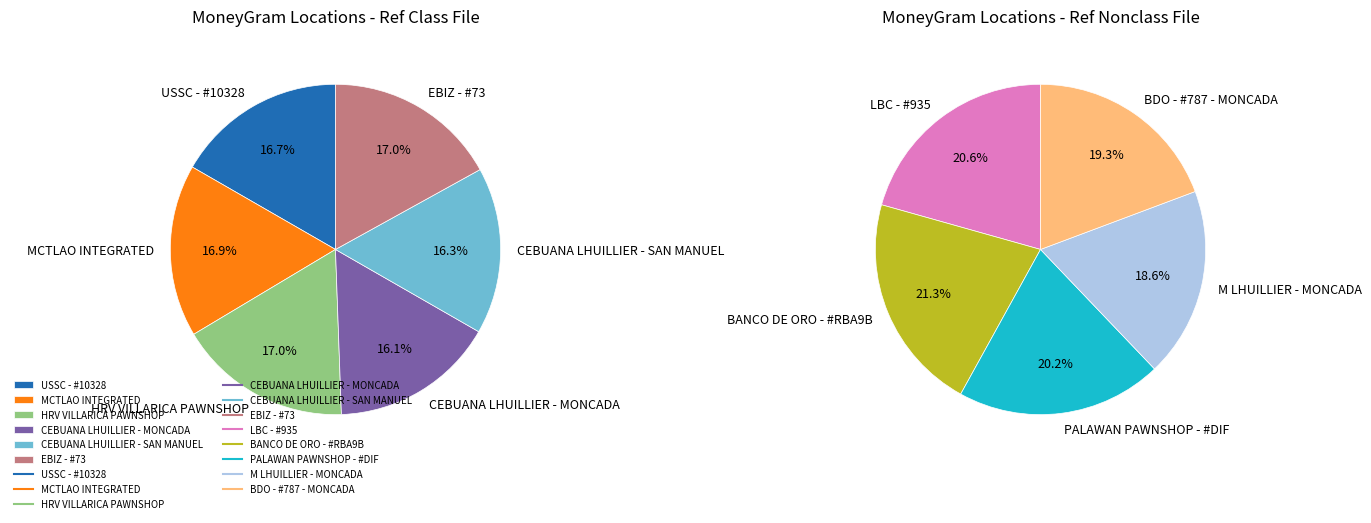

Which slice is the smallest?

M LHUILLIER - MONCADA